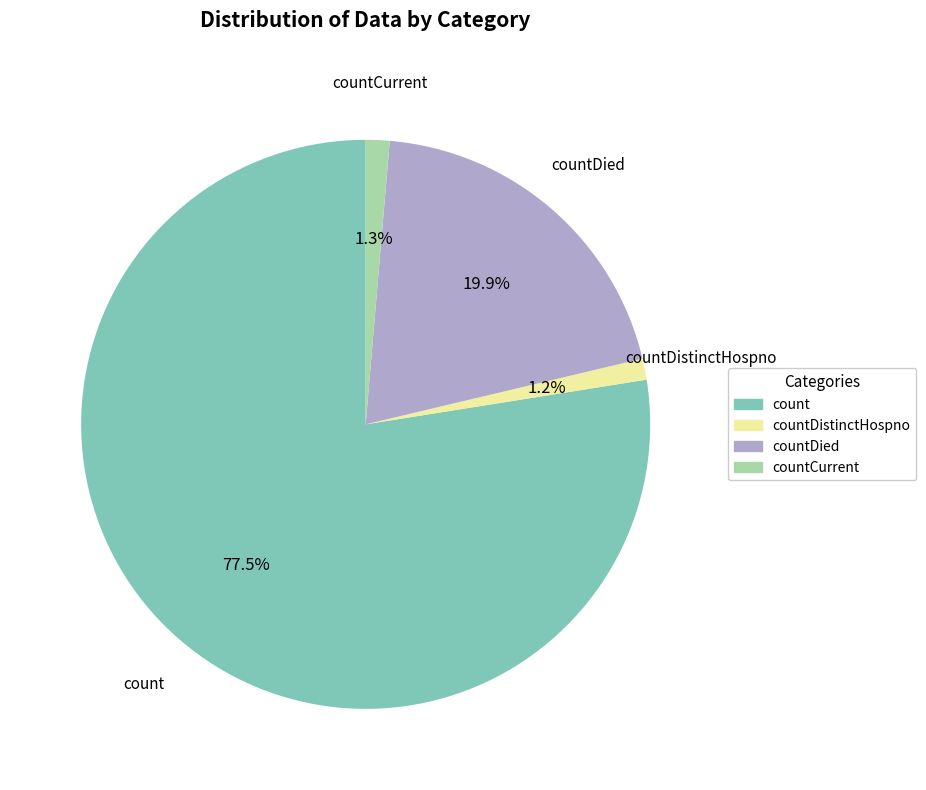

Is there a majority slice in this chart?

Yes